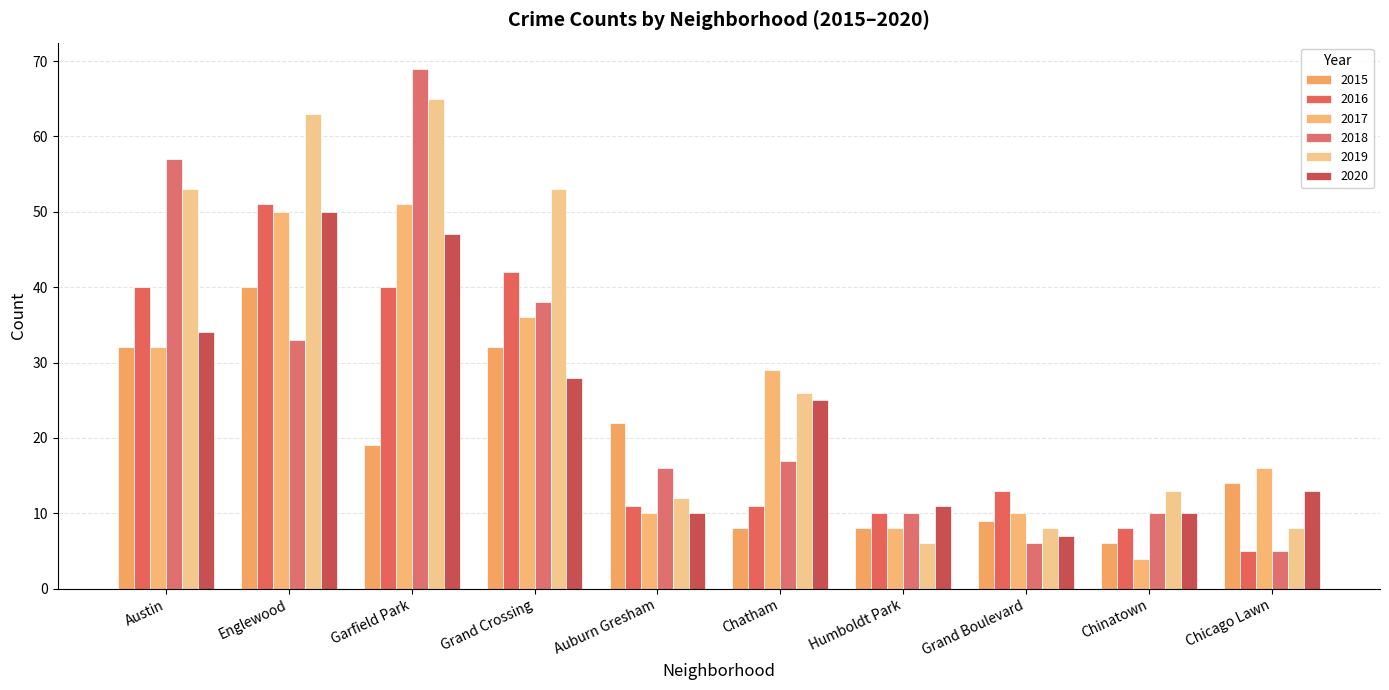

Which series has the largest total across all categories?

2019